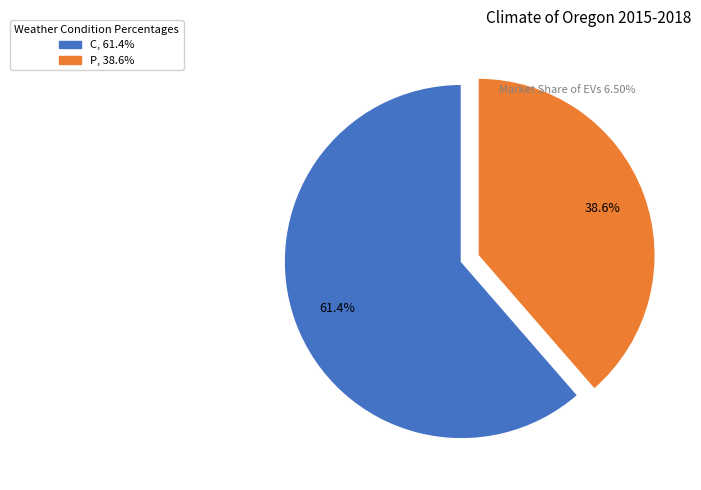

Rank the categories by value from lowest to highest.

P, C